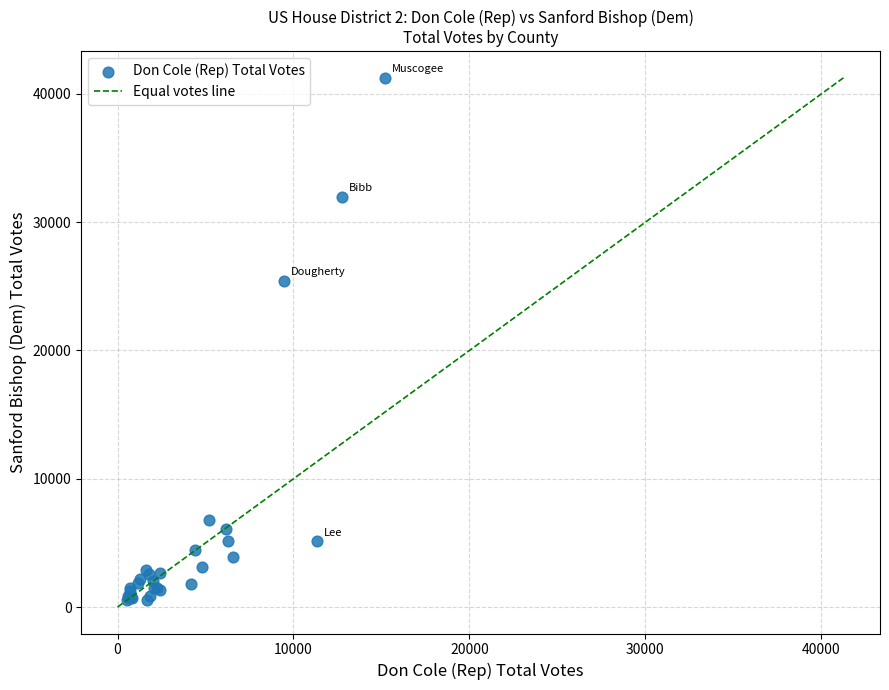

What Y value in the scatter plot is closest to 20907?

25429